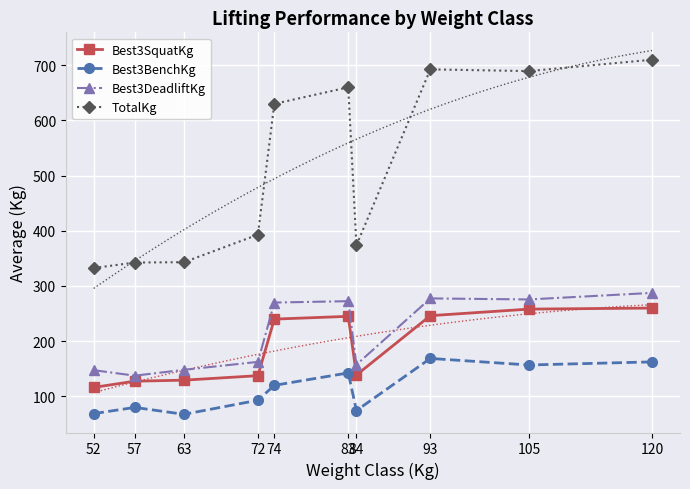

True or false: Best3SquatKg and Best3DeadliftKg cross at least once.

False